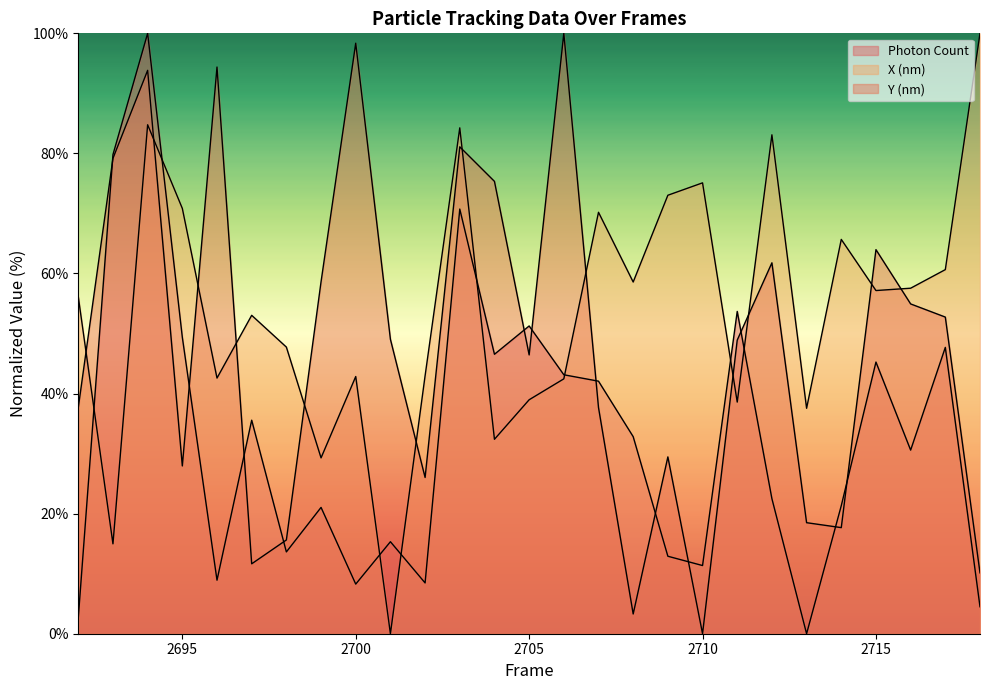

How many series are shown in this chart?

3